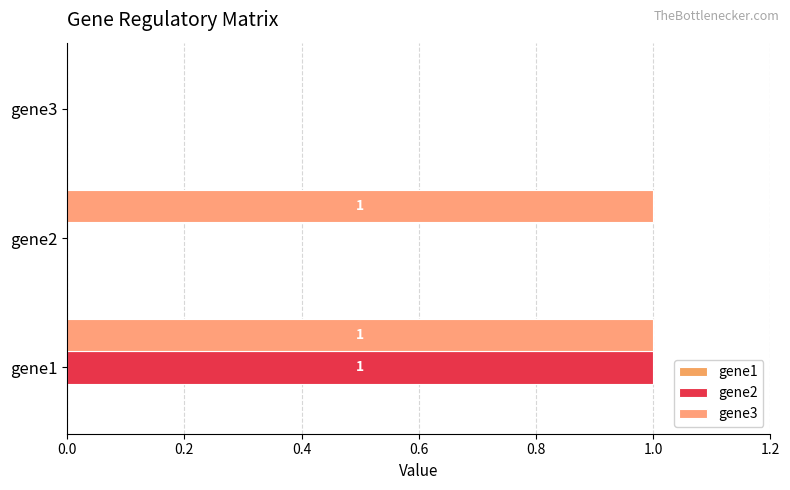

List the series in order of their overall mean, lowest first.

gene1, gene2, gene3